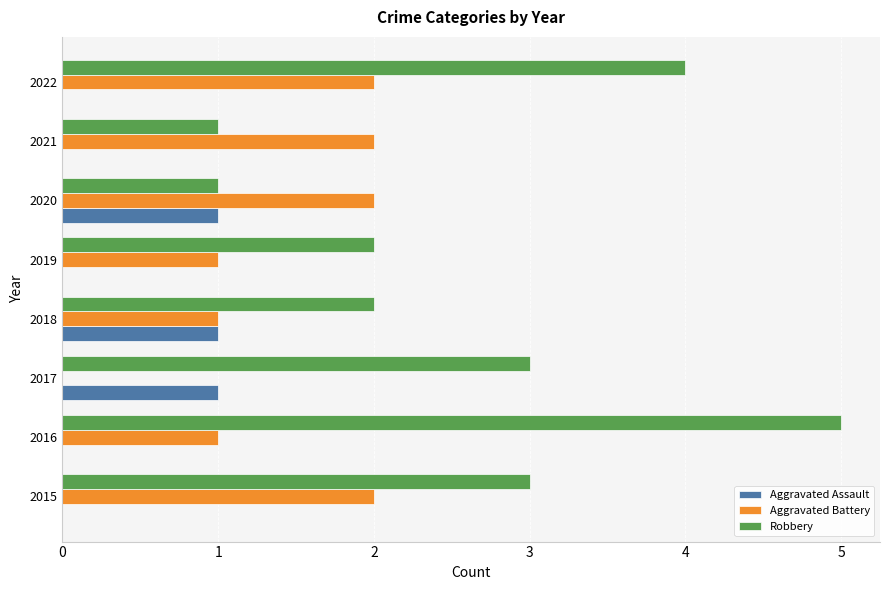

Which series has the largest total across all categories?

Robbery